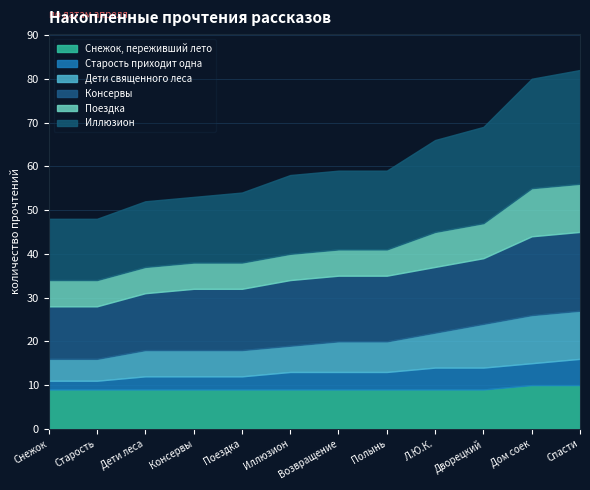

Which series has the largest total across all categories?

Иллюзион